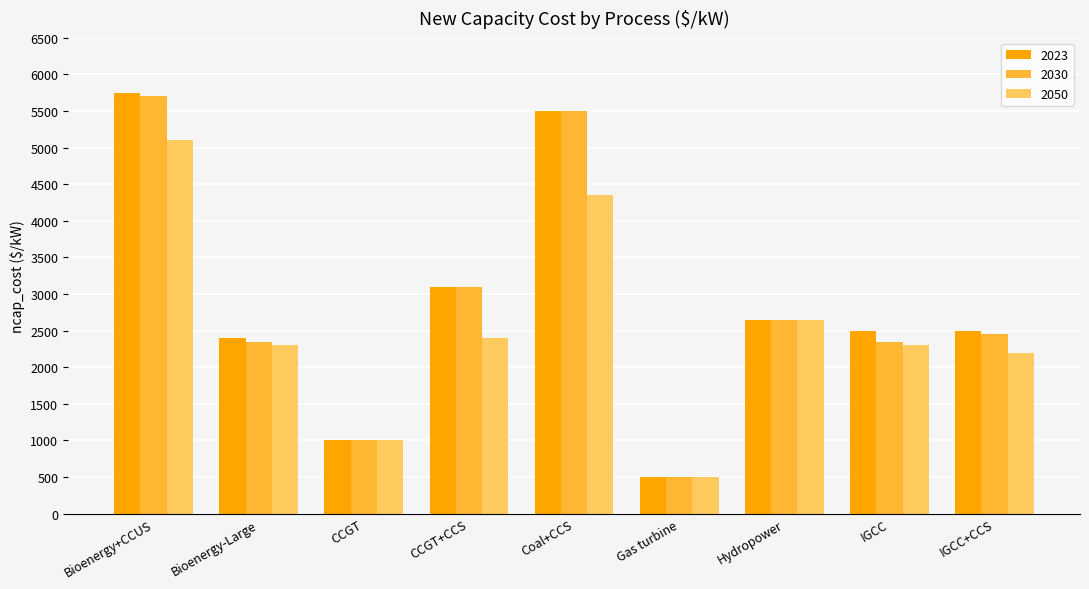

How many bars are there in total?

27